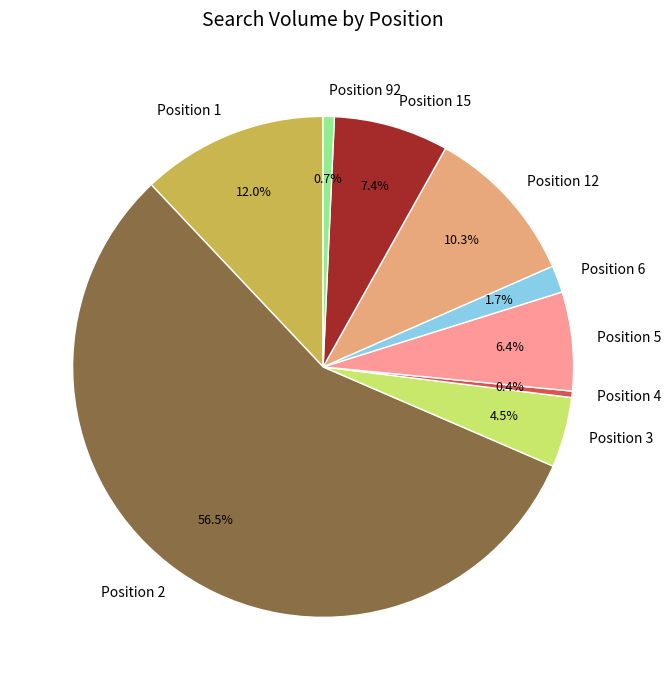

Does any single category account for the majority?

Yes